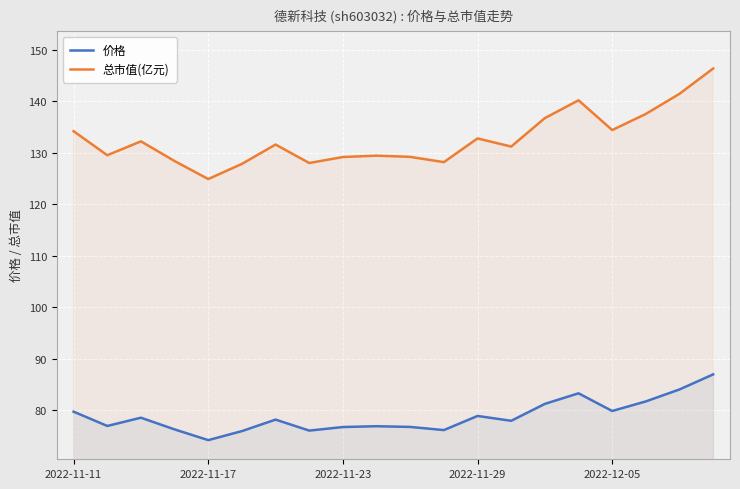

What is the difference between the maximum and minimum values in the 总市值(亿元) series?

21.4